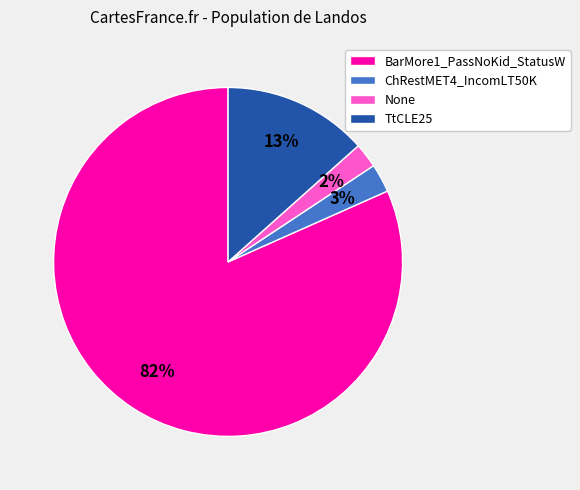

Which has a higher value, TtCLE25 or ChRestMET4_IncomLT50K?

TtCLE25